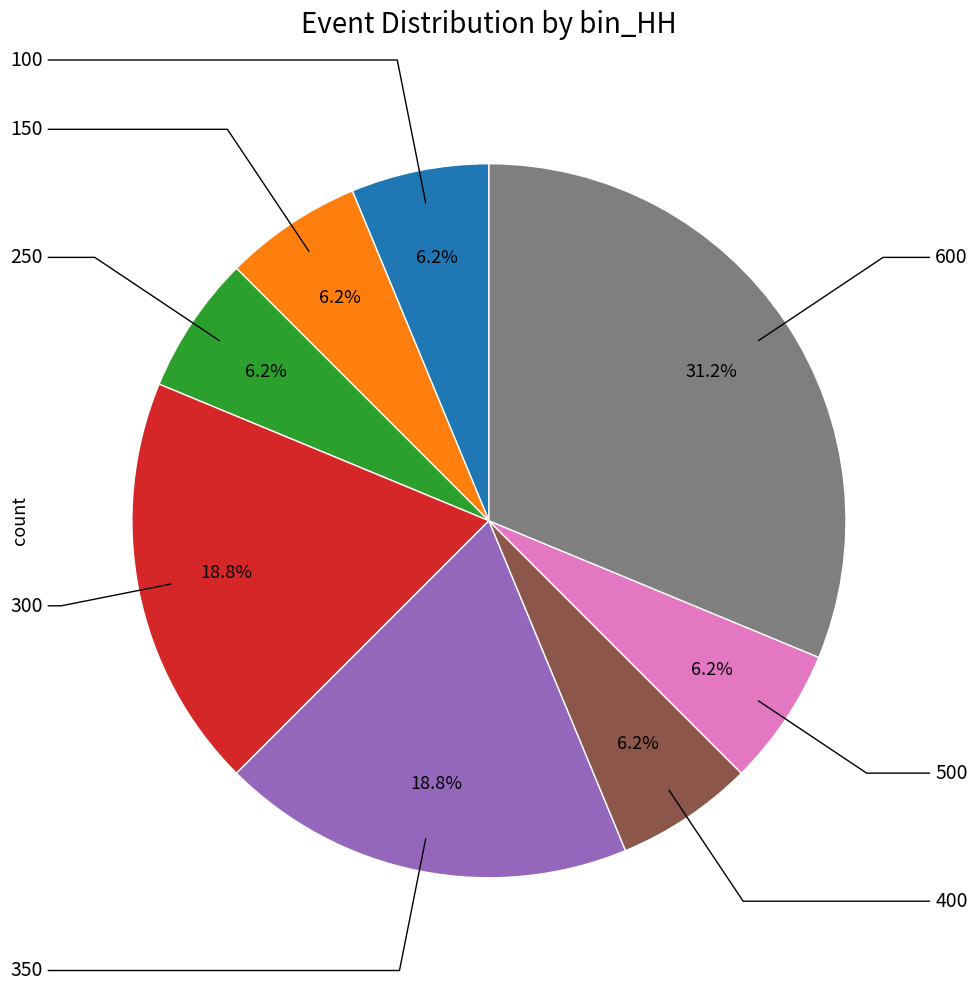

Does any single category account for the majority?

No